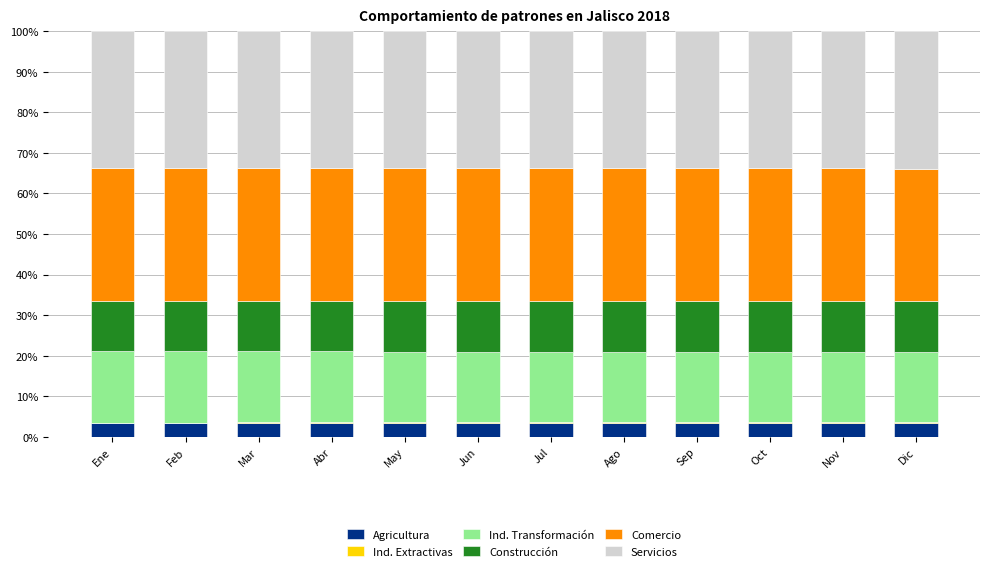

Are the bars horizontal?

No